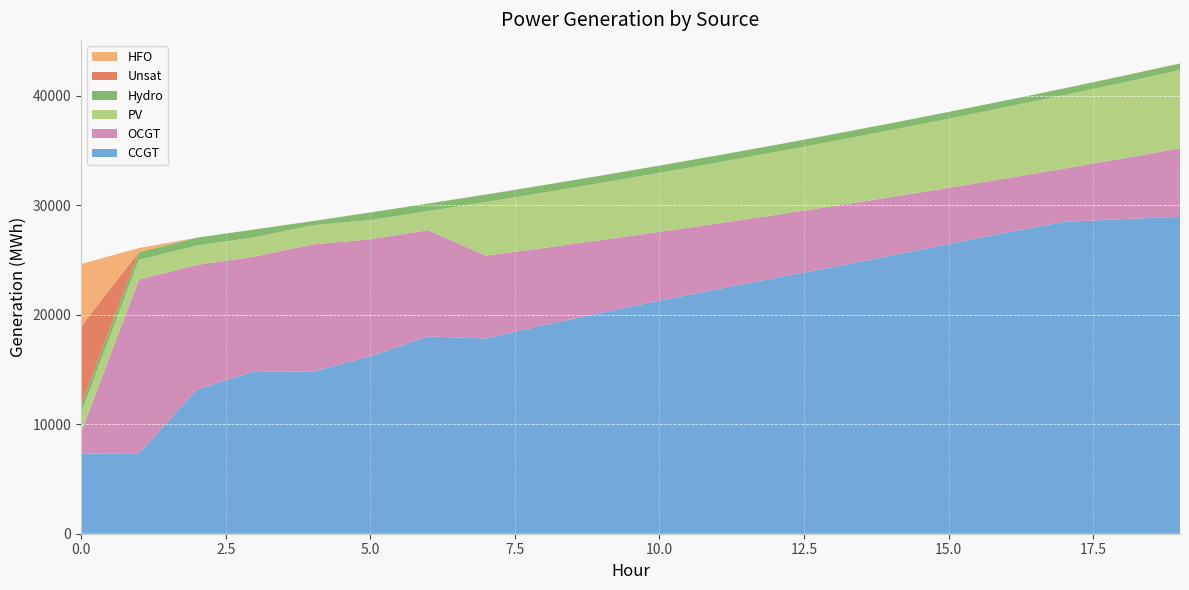

Reading left to right, extract all data points from this chart.

CCGT: 7323	7299	13165	14846	14799	16199	18016	17829	19053	20184	21281	22329	23353	24356	25395	26449	27512	28492	28736	28945
OCGT: 1891	15920	11384	10466	11620	10700	9710	7568	7051	6643	6289	6002	5760	5560	5347	5141	4950	4861	5529	6265
PV: 1791	1782	1773	1764	1756	1747	1738	4895	5057	5222	5392	5567	5746	5930	6118	6312	6511	6715	6924	7139
Hydro: 734	726	719	712	370	697	689	682	675	667	660	652	645	637	630	623	615	608	600	593
Unsat: 7192	0	0	0	10	0	0	11	5	2	0	0	0	0	0	0	0	6	15	15
HFO: 5705	368	0	0	0	0	0	0	0	0	0	0	0	0	0	0	0	0	0	0